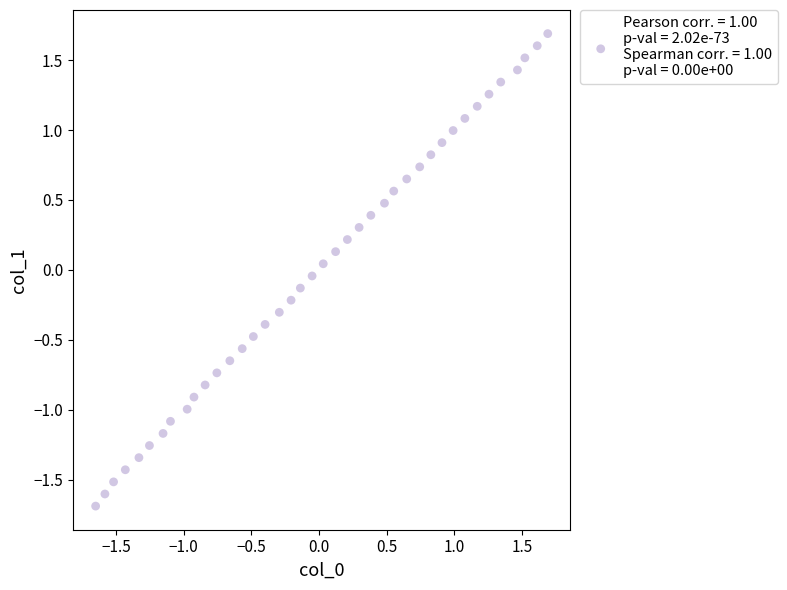

What is the range of Y values (max minus min)?

3.4